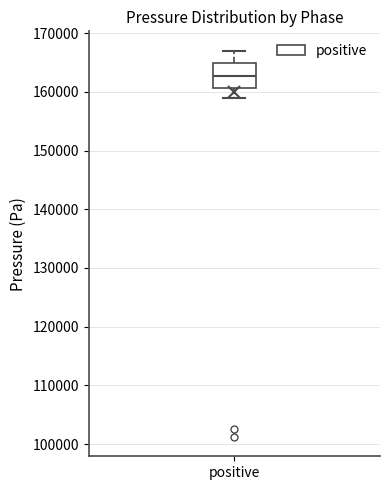

Where does the median line of the box for positive sit on the y-axis? The values are not printed on the chart, so give them approximately, as read against the axis.

163000